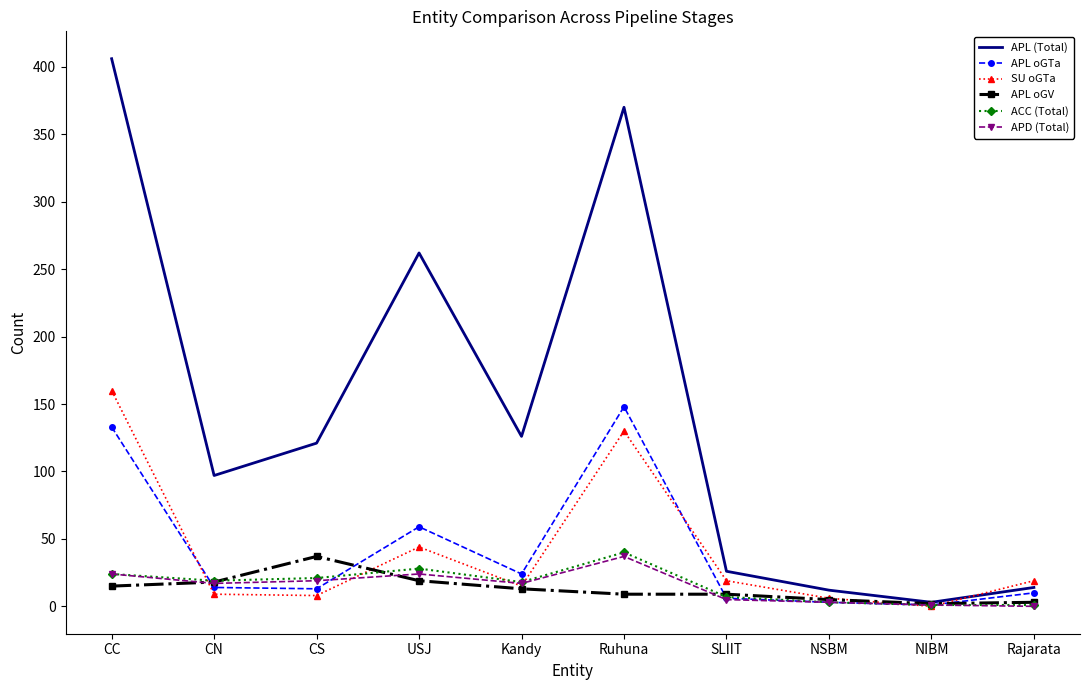

Which series changed the most between CC and Rajarata?

APL (Total)